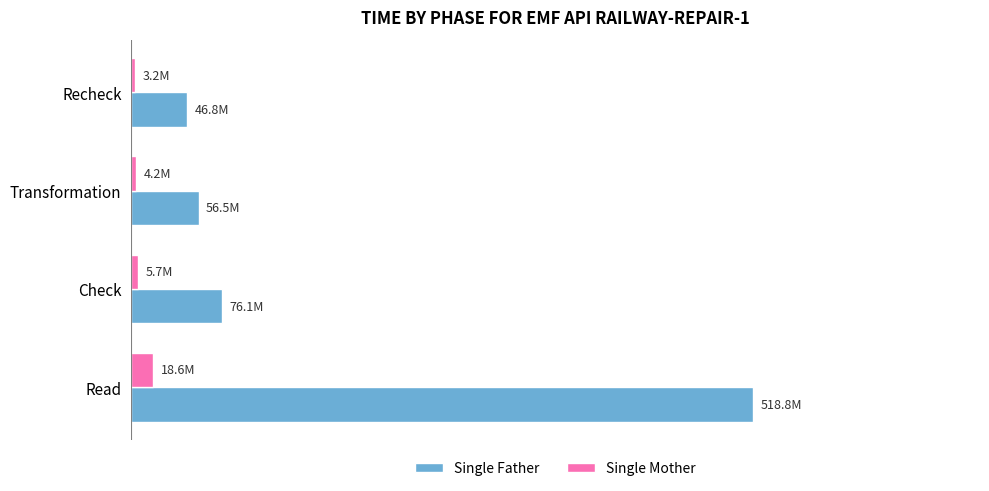

What are all the series names shown in the legend?

Single Father, Single Mother